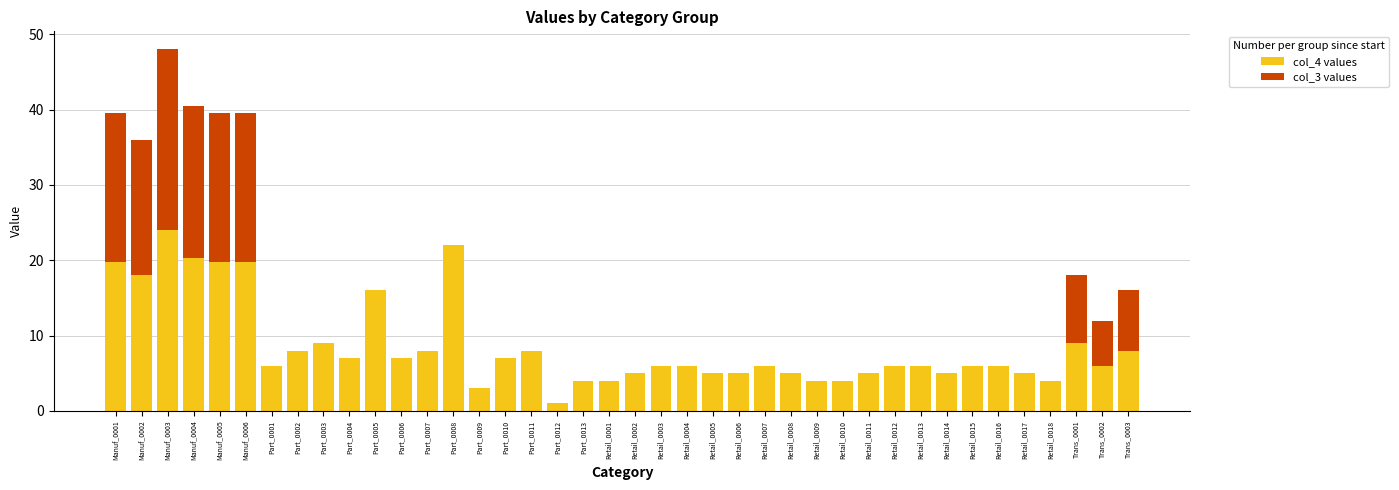

What is the sum of the col_4 values values at Part_0001 and Part_0003?

15.0